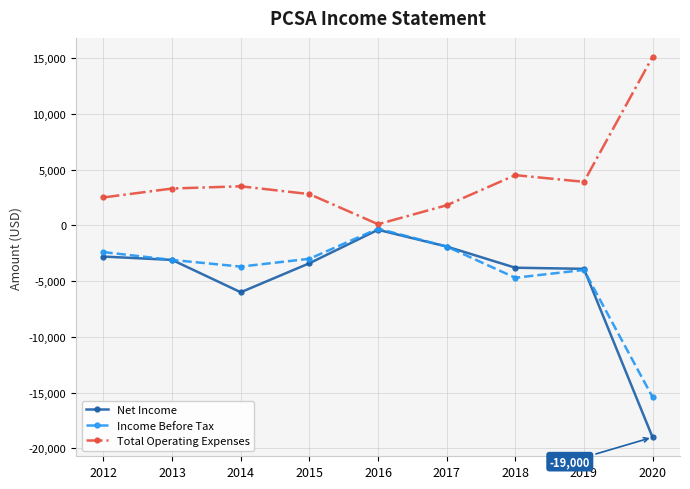

How many lines are shown in the chart?

3